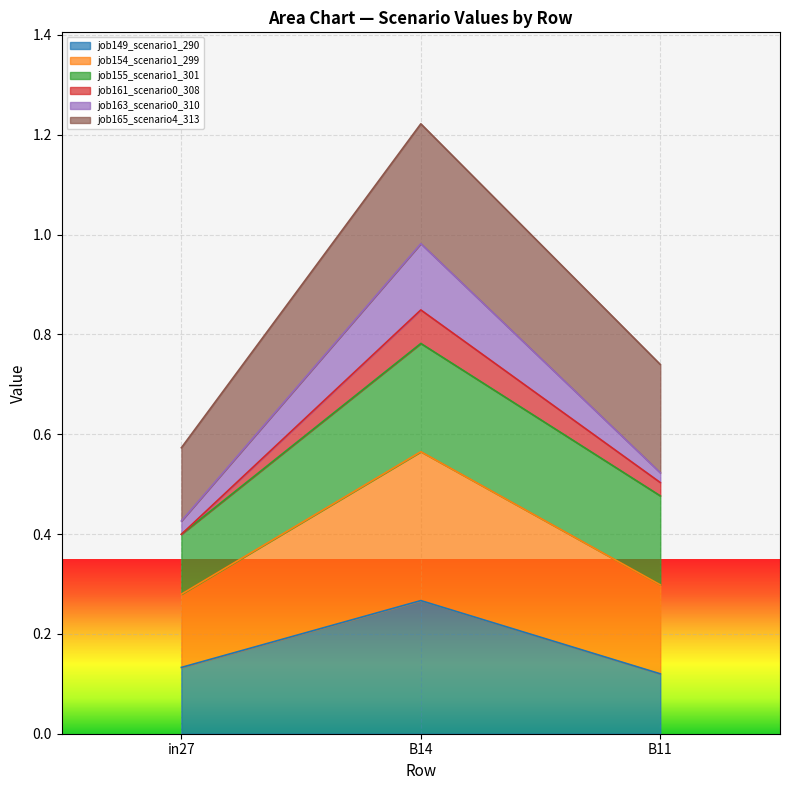

Is the value of job163_scenario0_310 at B11 greater than the value of job154_scenario1_299 at B14?

No